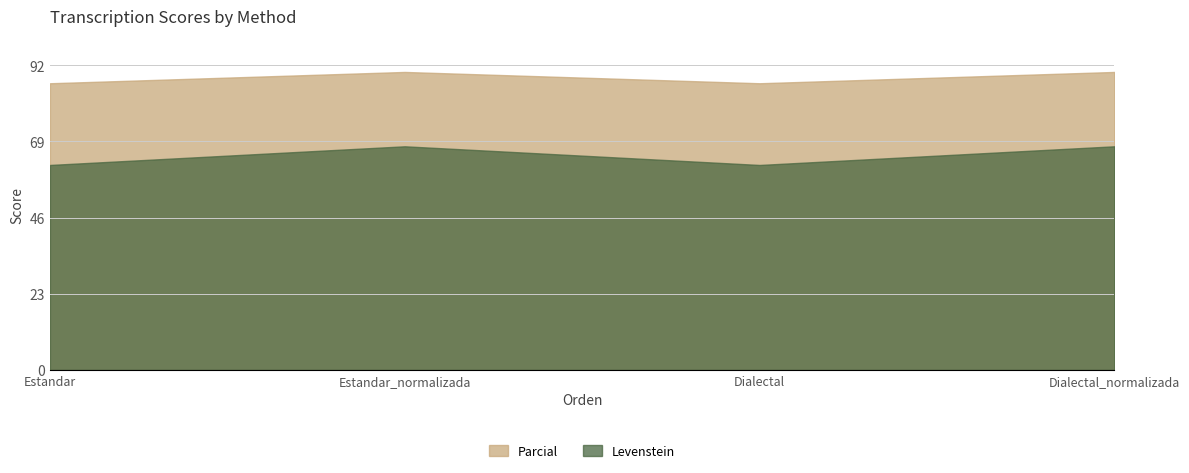

What are all the series names shown in the legend?

Parcial, Levenstein